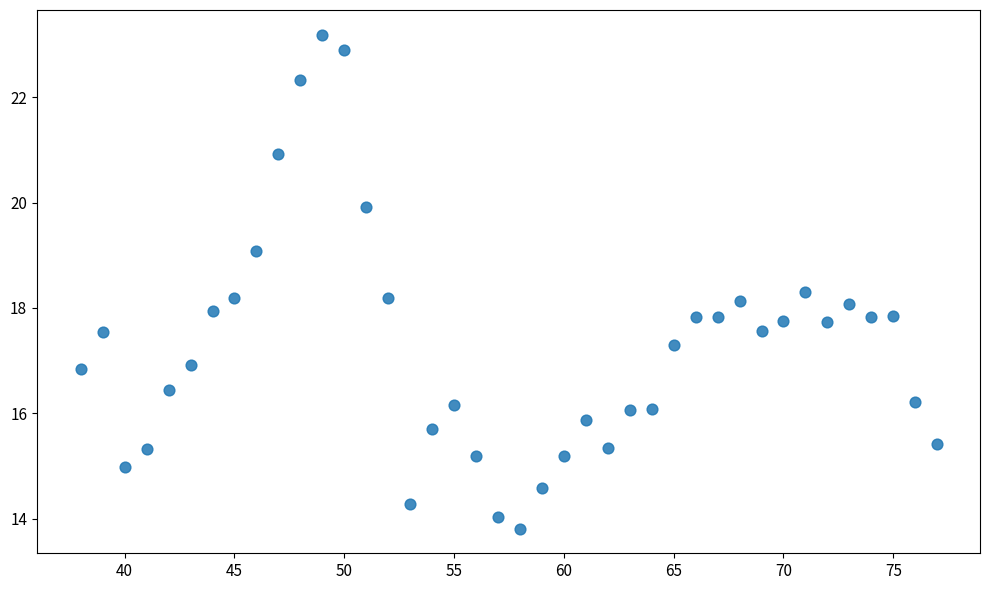

What is the range of X values (max minus min)?

39.0